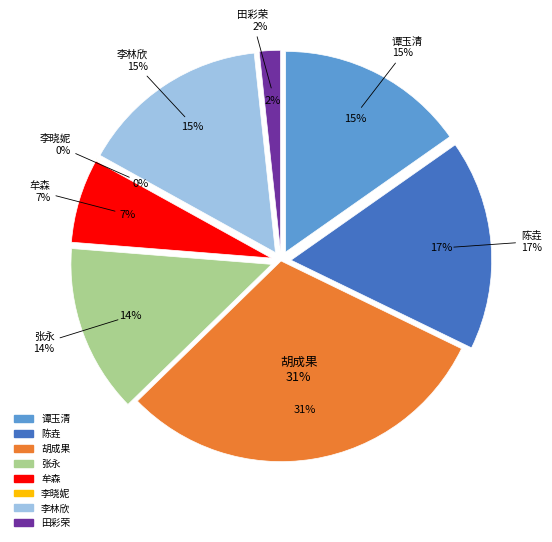

The 李晓妮 slice represents 1% of the pie. True or false?

False